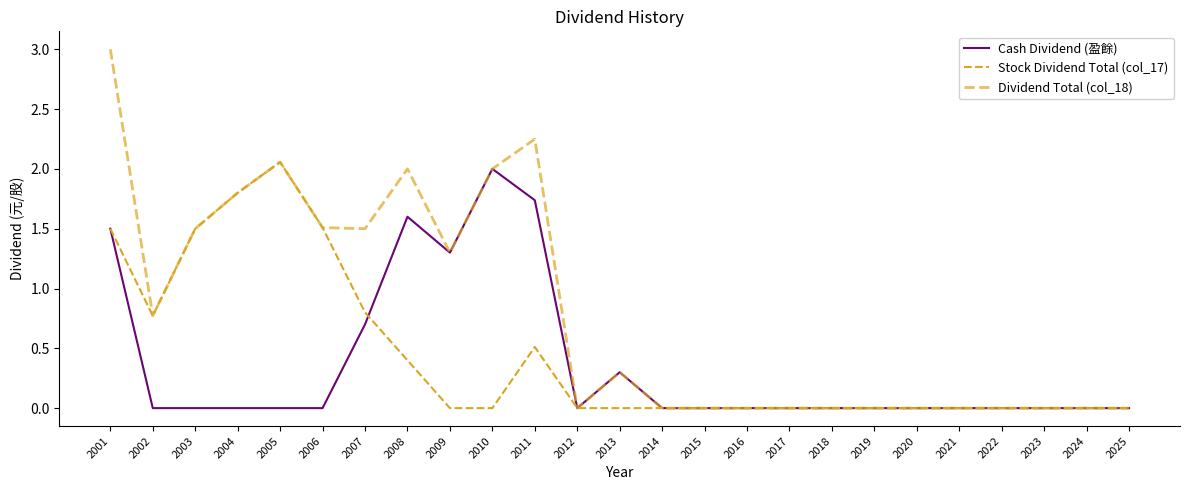

The Dividend Total (col_18) series shows 3.1 at 2011. True or false?

False